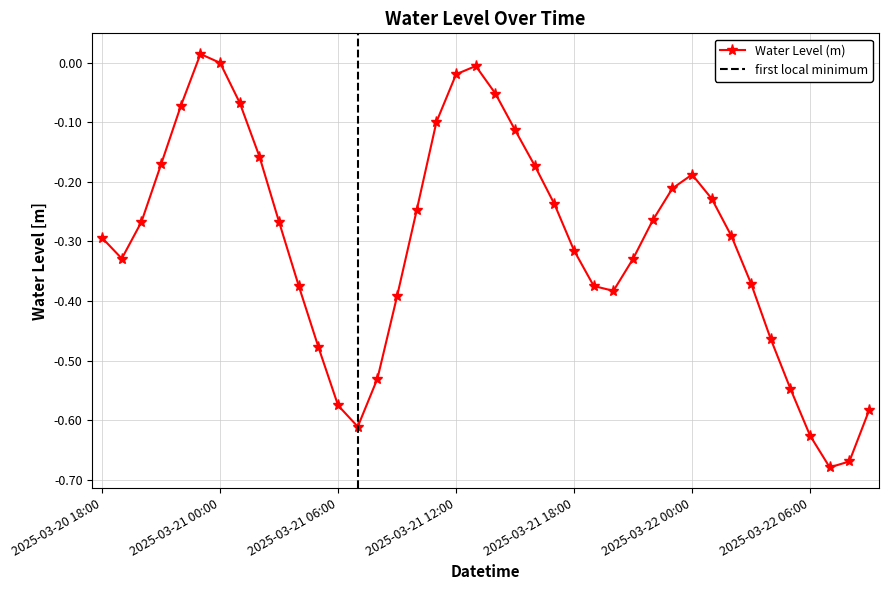

What is the label of the 10th point from the left?

2025-03-21 03:00